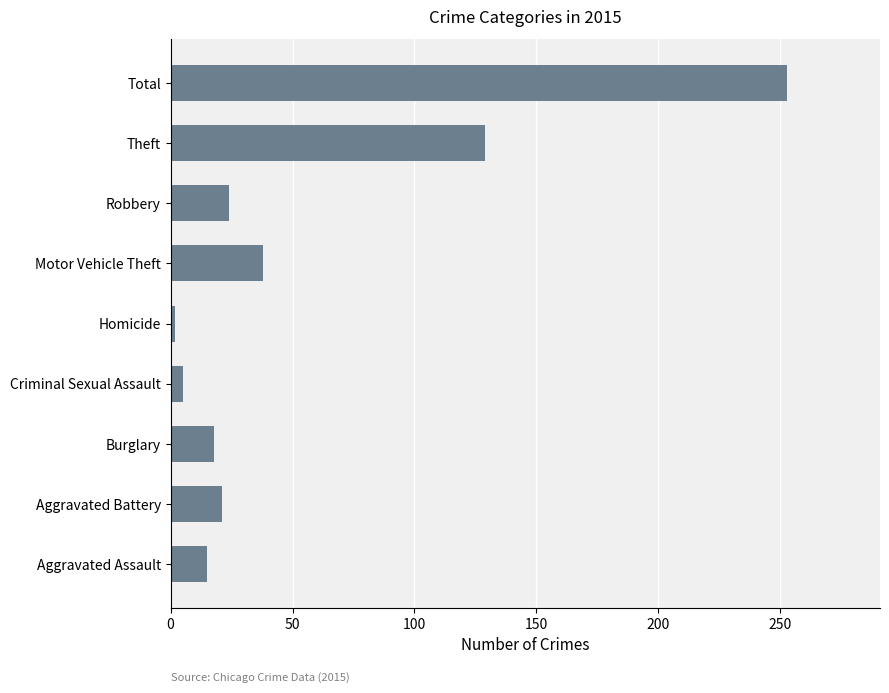

What is the maximum value shown in the chart?

253